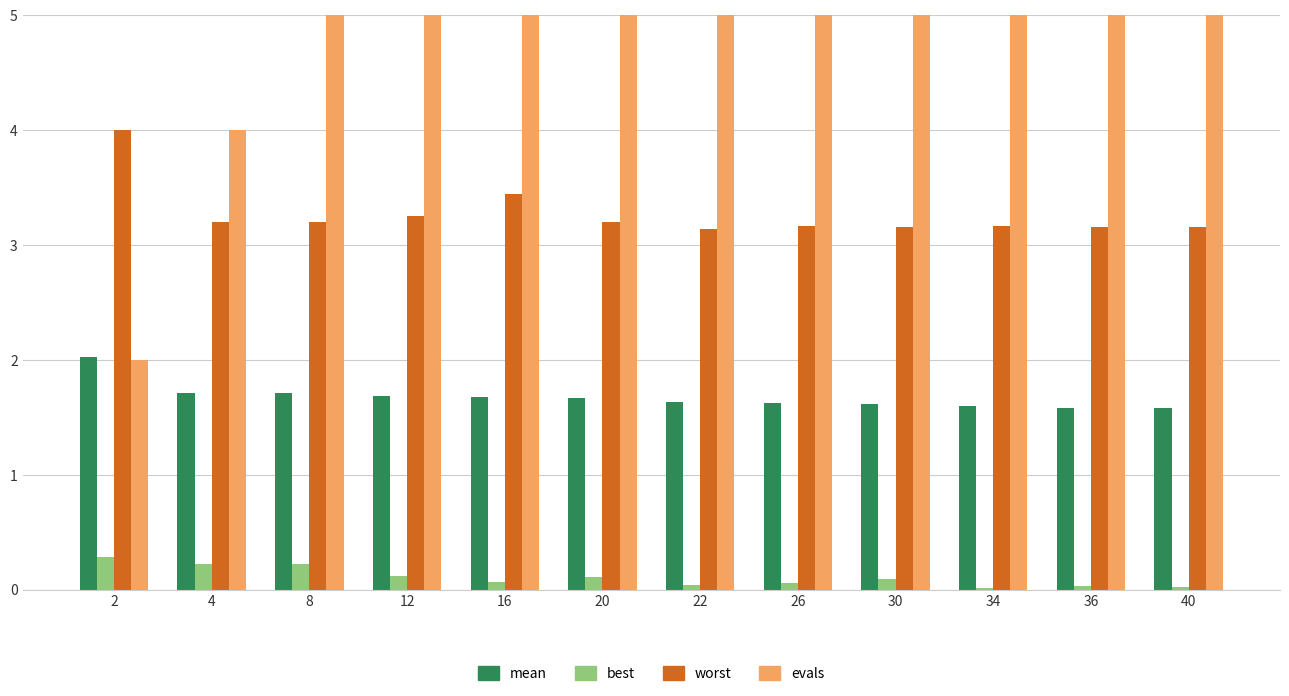

Reading left to right, transcribe all the data shown in this chart.

mean: 2.0	1.7	1.7	1.7	1.7	1.7	1.6	1.6	1.6	1.6	1.6	1.6
best: 0.3	0.2	0.2	0.1	0.1	0.1	0.0	0.1	0.1	0.0	0.0	0.0
worst: 4.0	3.2	3.2	3.3	3.4	3.2	3.1	3.2	3.2	3.2	3.2	3.2
evals: 2.0	4.0	8.0	12.0	16.0	20.0	22.0	26.0	30.0	34.0	36.0	40.0